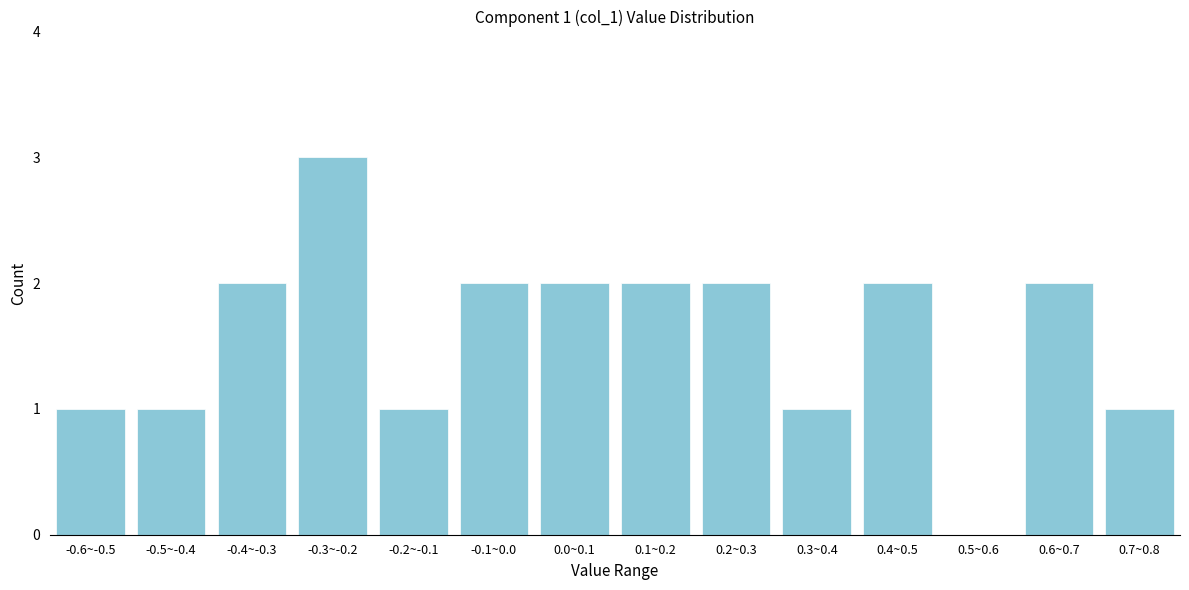

Reading left to right, transcribe all the data shown in this chart.

-0.6~-0.5=1	-0.5~-0.4=1	-0.4~-0.3=2	-0.3~-0.2=3	-0.2~-0.1=1	-0.1~0.0=2	0.0~0.1=2	0.1~0.2=2	0.2~0.3=2	0.3~0.4=1	0.4~0.5=2	0.5~0.6=0	0.6~0.7=2	0.7~0.8=1